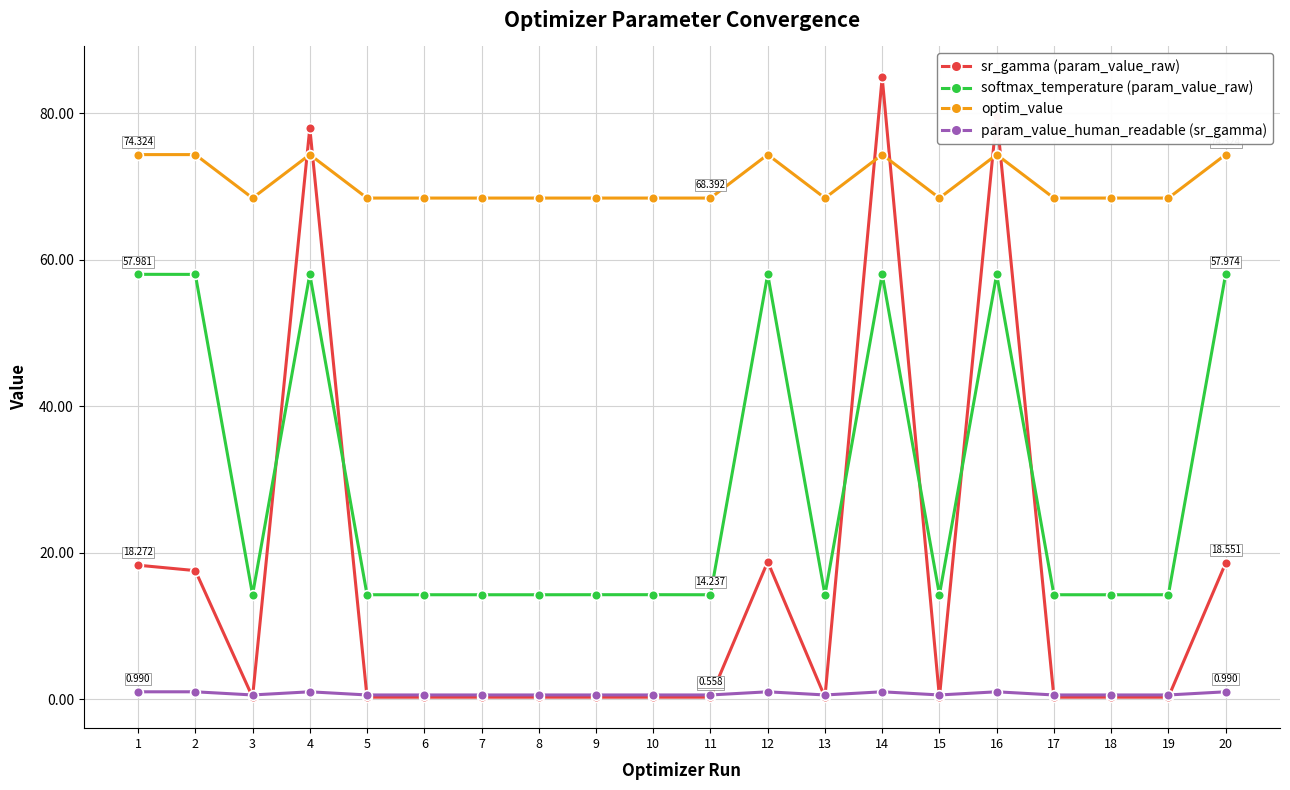

True or false: param_value_human_readable (sr_gamma) and softmax_temperature (param_value_raw) intersect in this chart.

False